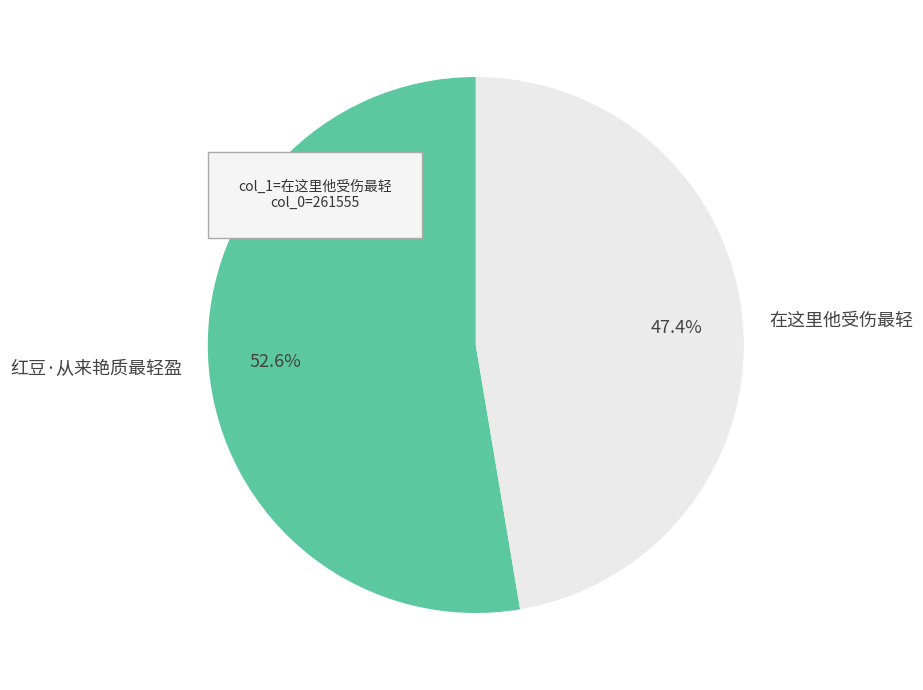

Is there a majority slice in this chart?

Yes